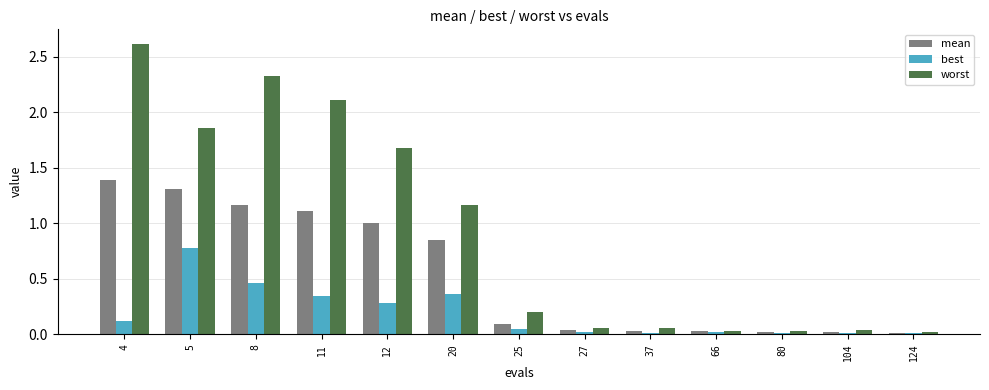

What is the sum of the best values at 11 and 12?

0.6